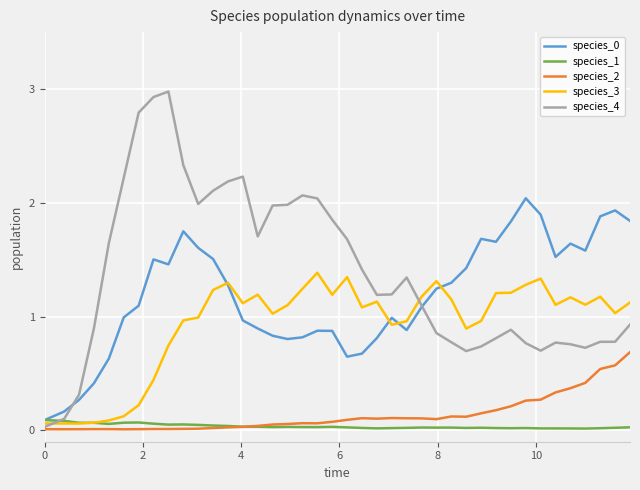

What is the maximum value shown in the chart?

3.0